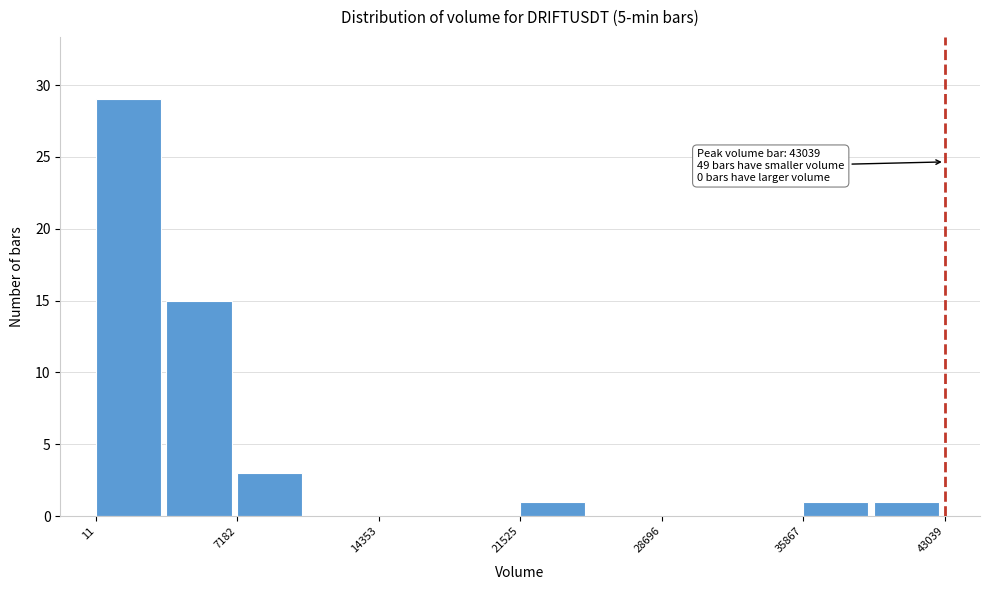

Around what value on the x-axis is the tallest bar? Give the approximate position of its centre, as read against the axis.

2000